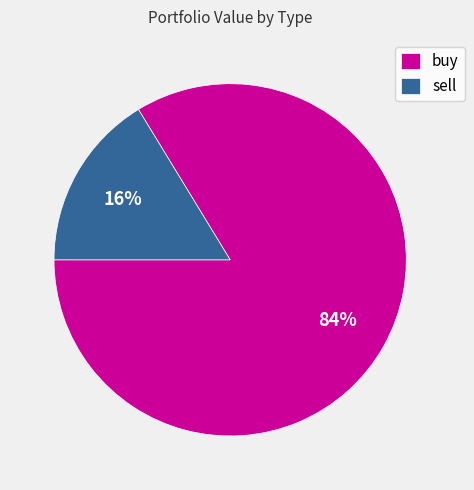

To the nearest percent, what is the average slice percentage?

50%